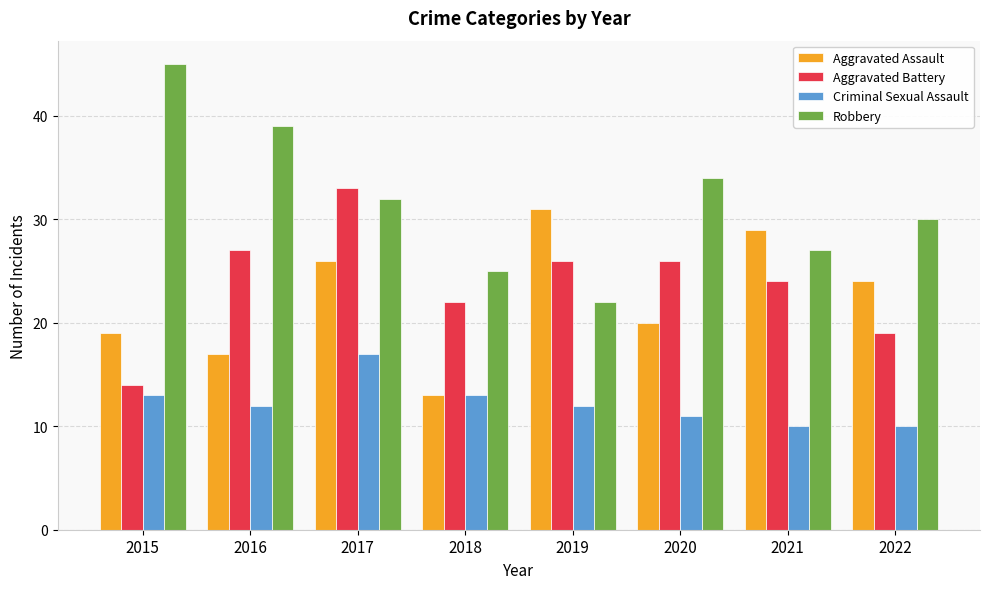

Where does the Criminal Sexual Assault series first go above 12?

2015